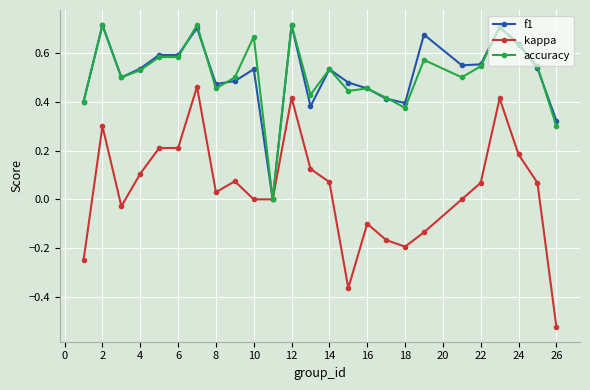

Which series has the largest range (max minus min)?

kappa